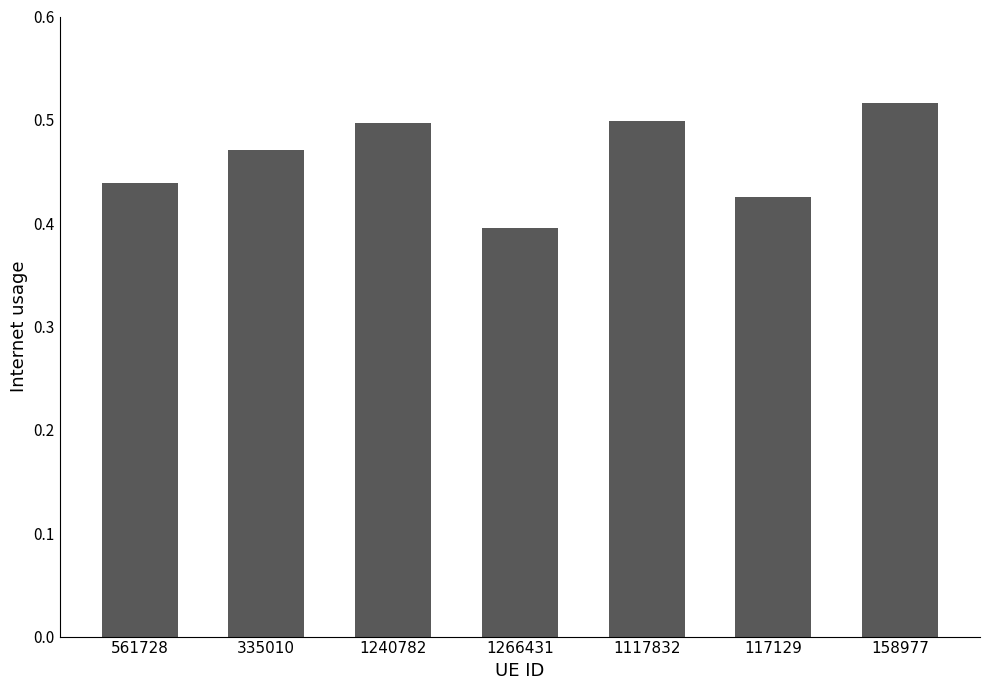

Which label corresponds to the largest value in the chart?

158977